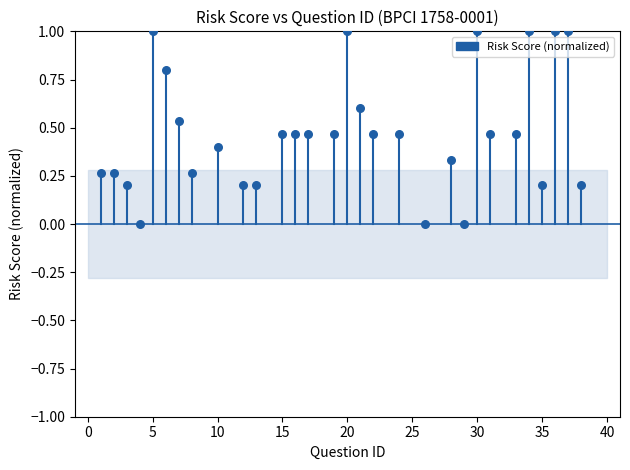

What is the range of X values (max minus min)?

37.0